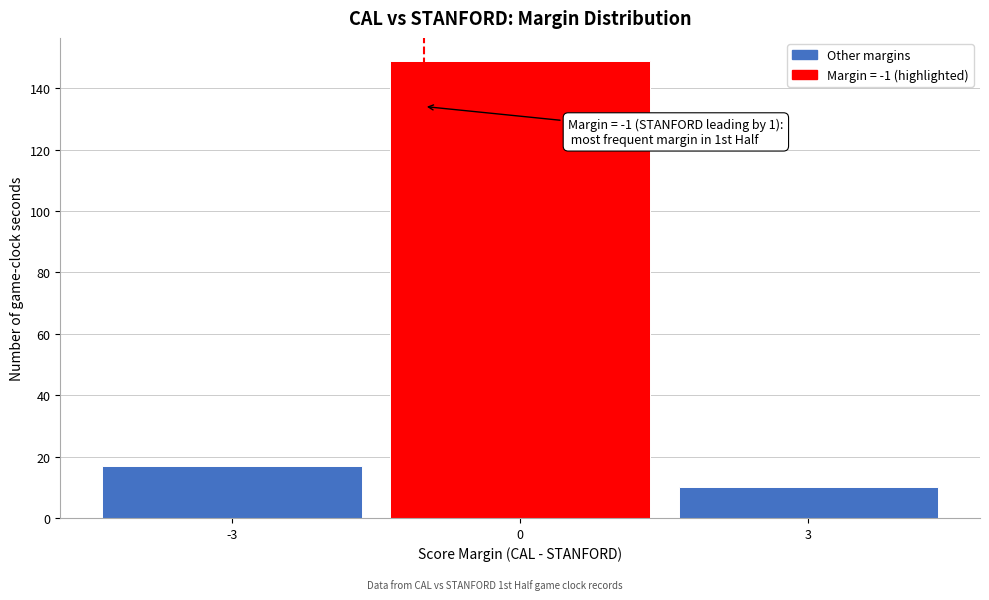

Over which range of the x-axis is the bar tallest?

-1.5 to 1.5